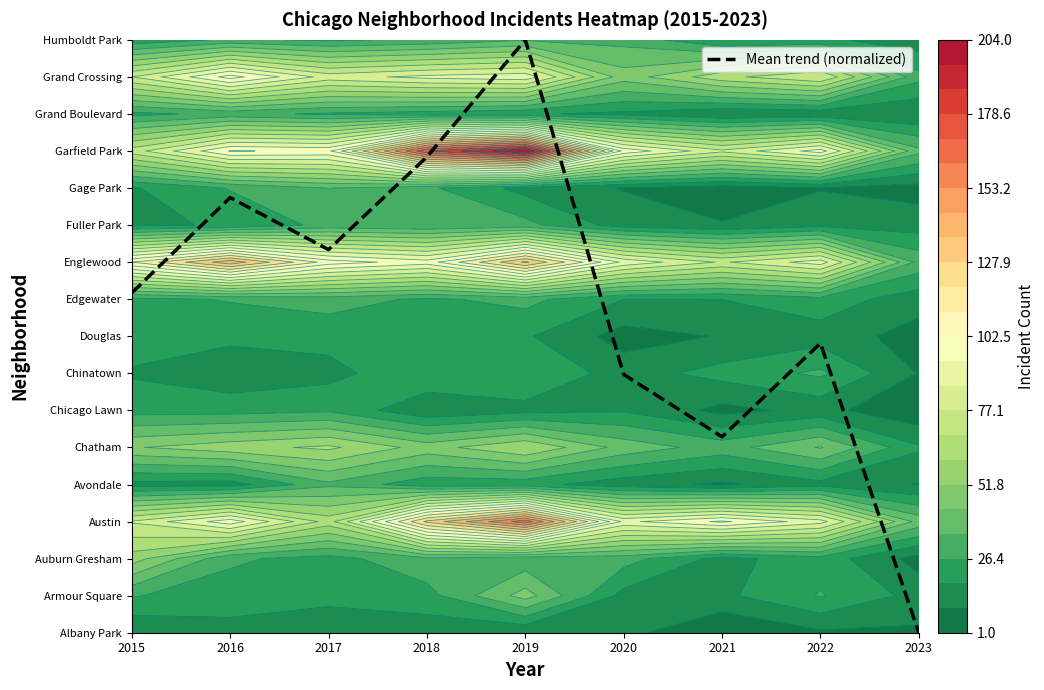

Which has a higher value, 2018 or 2021?

2018